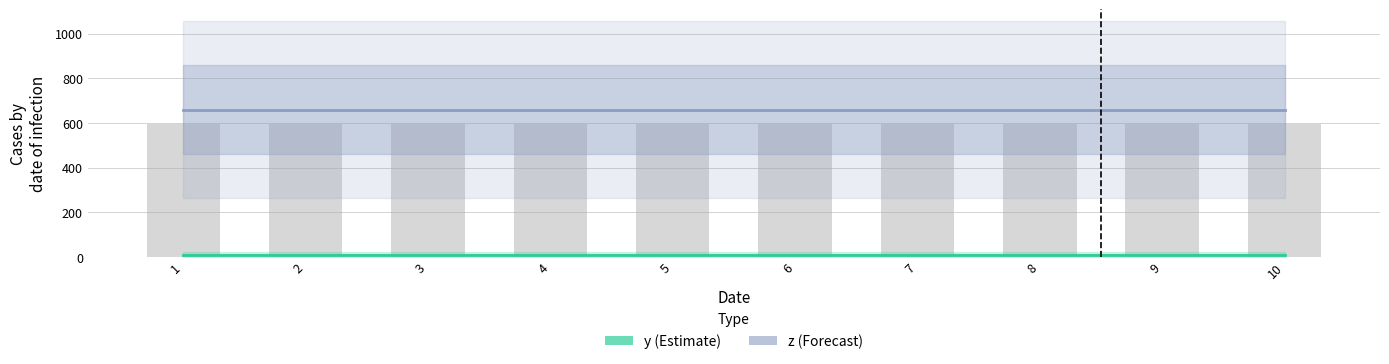

What value does the z series have at 9?

660